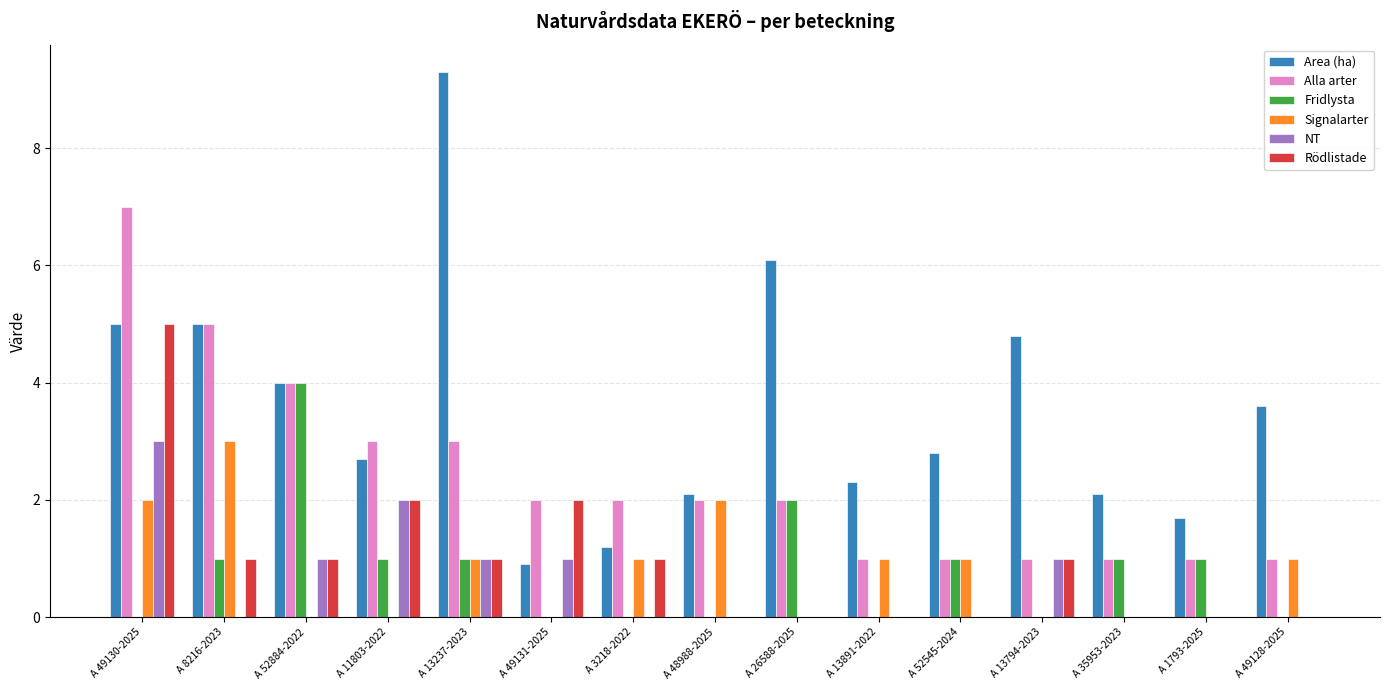

How many Signalarter values are between 0 and 1?

12